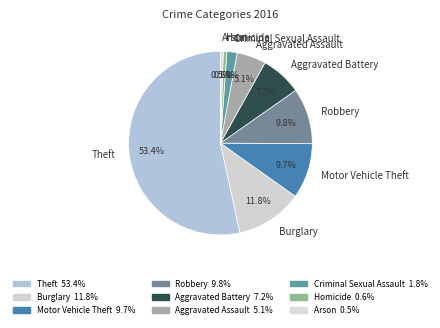

What is the largest slice in the pie chart?

Theft